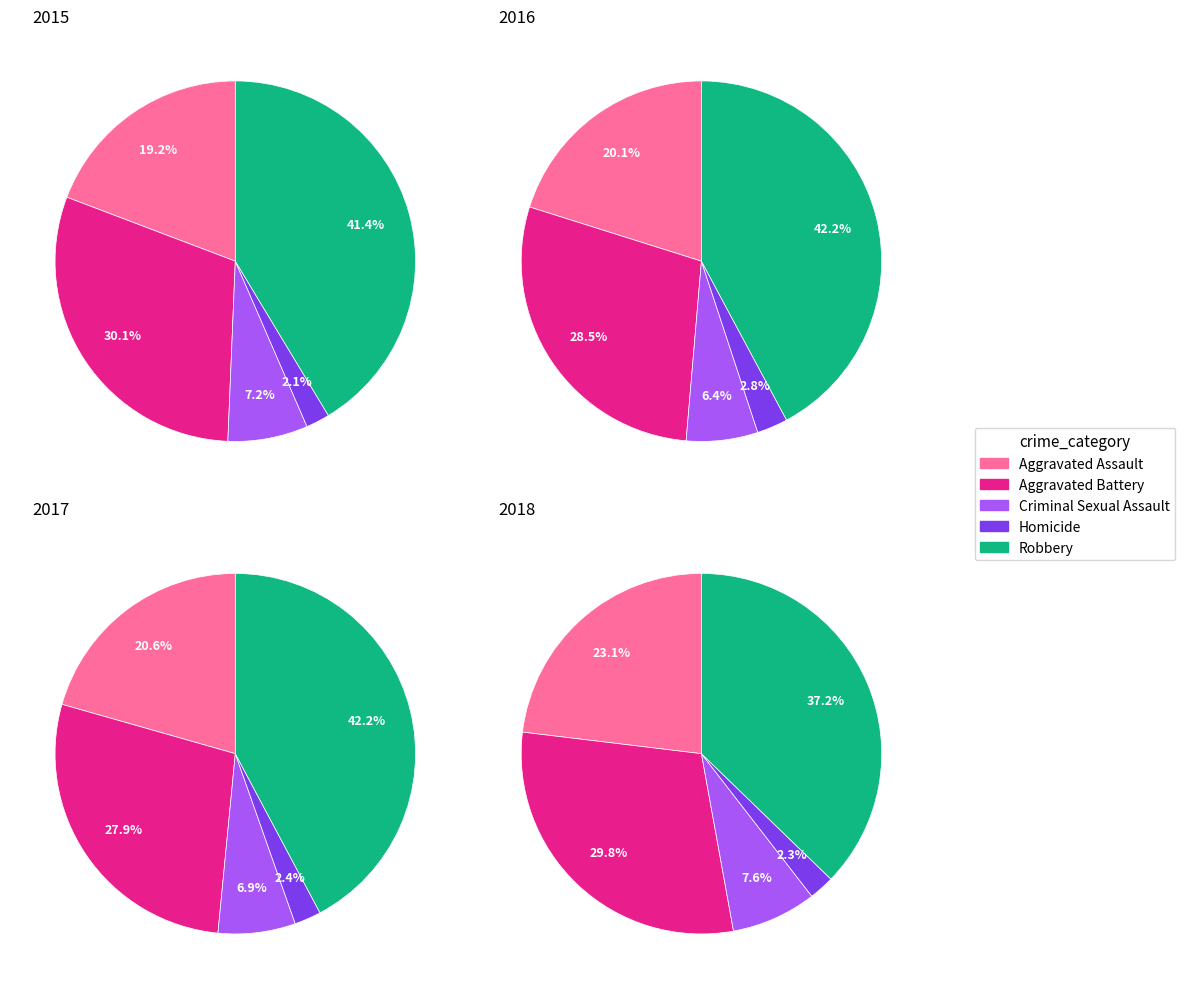

Which slice is the largest?

Robbery